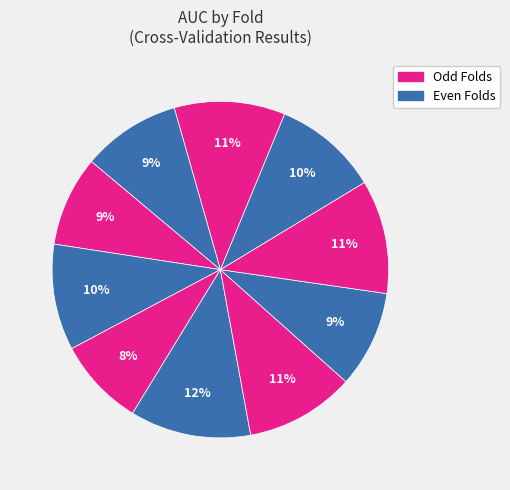

Count the number of slices in the pie.

10